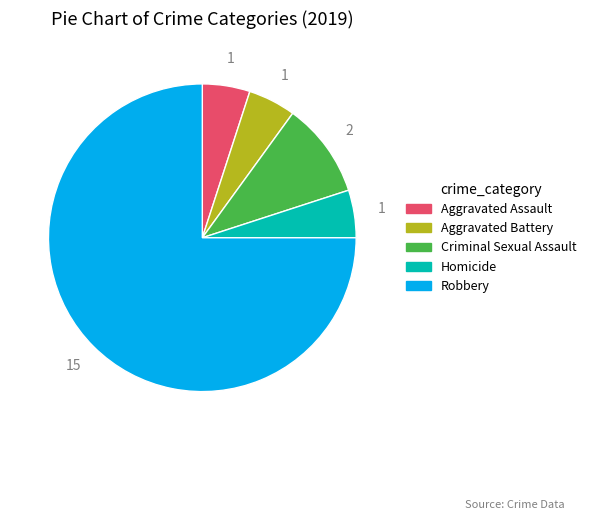

Is there any slice that represents more than half of the pie?

Yes